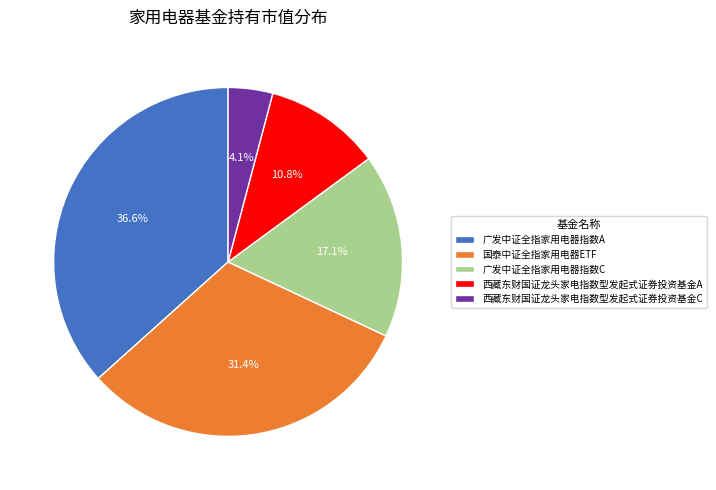

To the nearest percent, what percentage of the pie is 国泰中证全指家用电器ETF?

31%